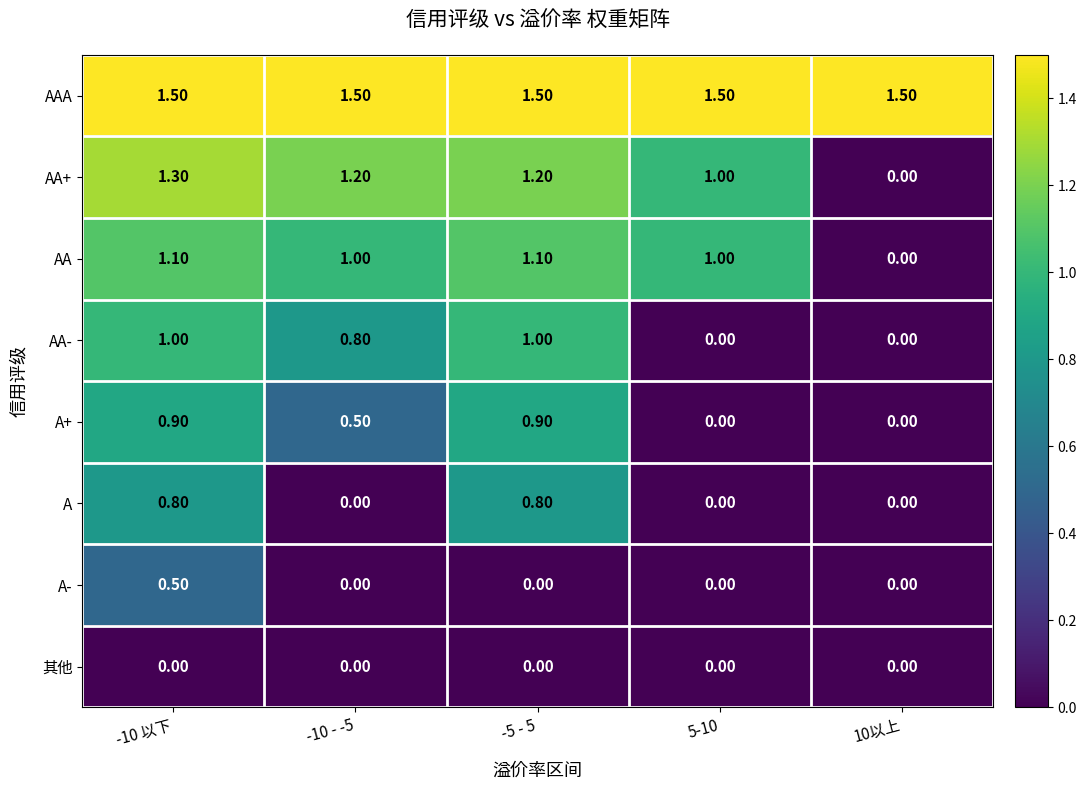

At how many categories does at least one series exceed 1?

5